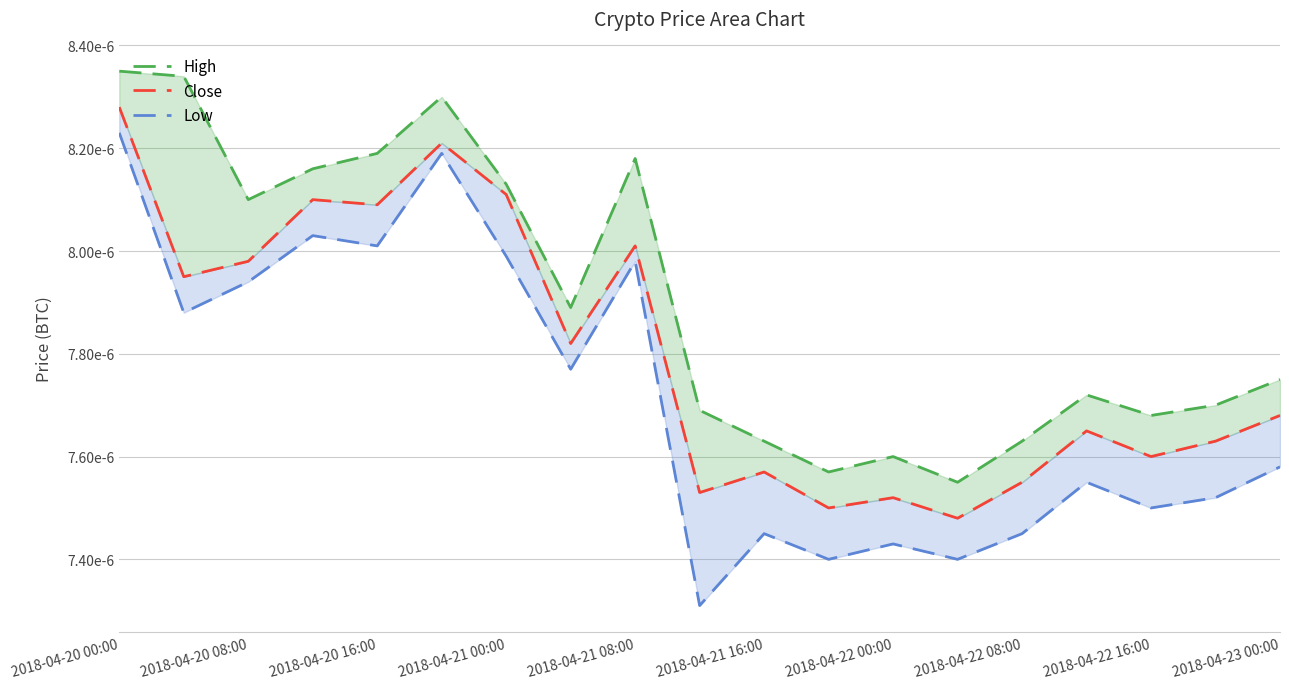

At which category does the chart reach its peak across all series?

2018-04-20 00:00